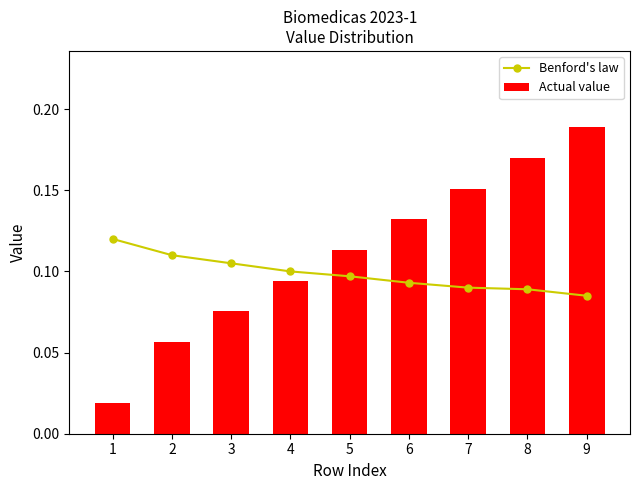

At which label is Benford's law closest to 0?

9